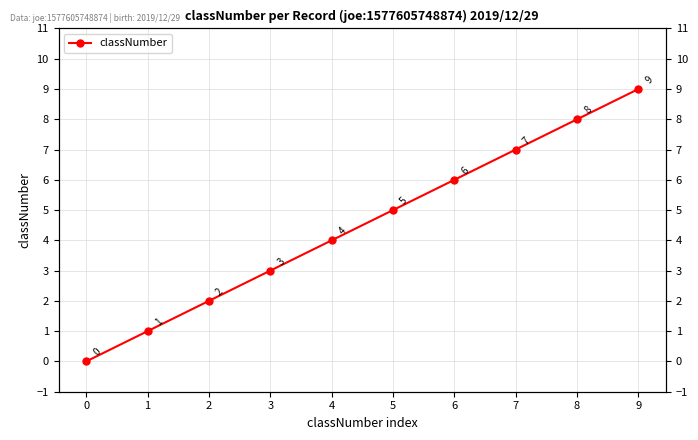

Read the value at 7.

7